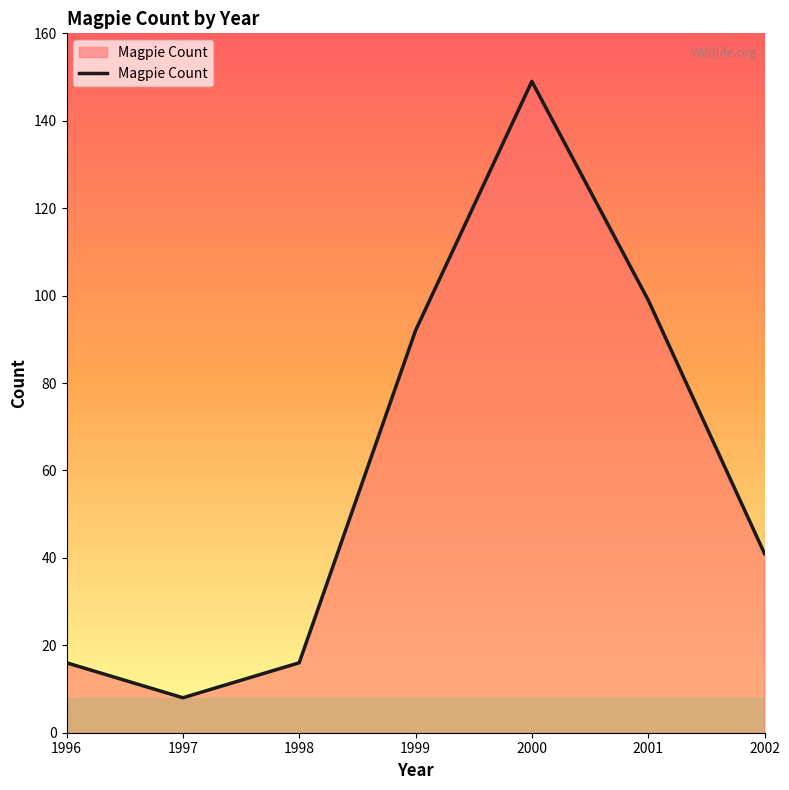

Reading right to left, extract all data points from this chart.

2002=41	2001=99	2000=149	1999=92	1998=16	1997=8	1996=16